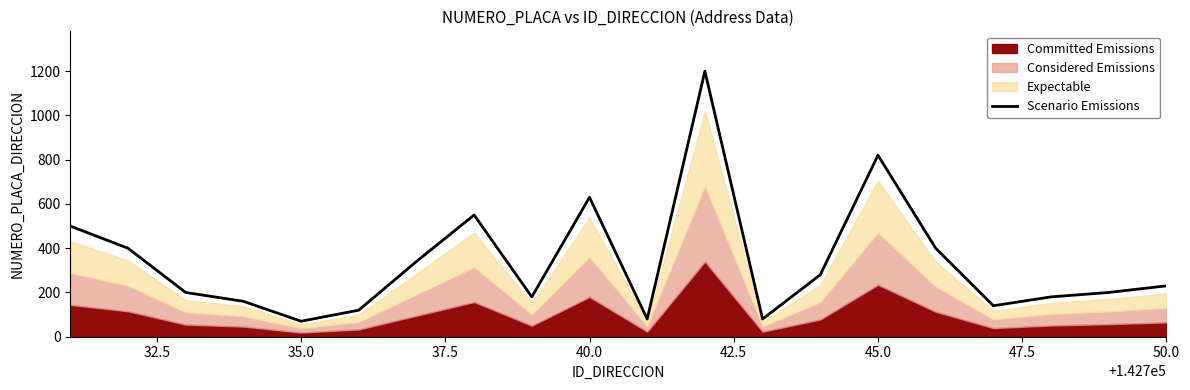

What is the maximum value shown in the chart?

1200